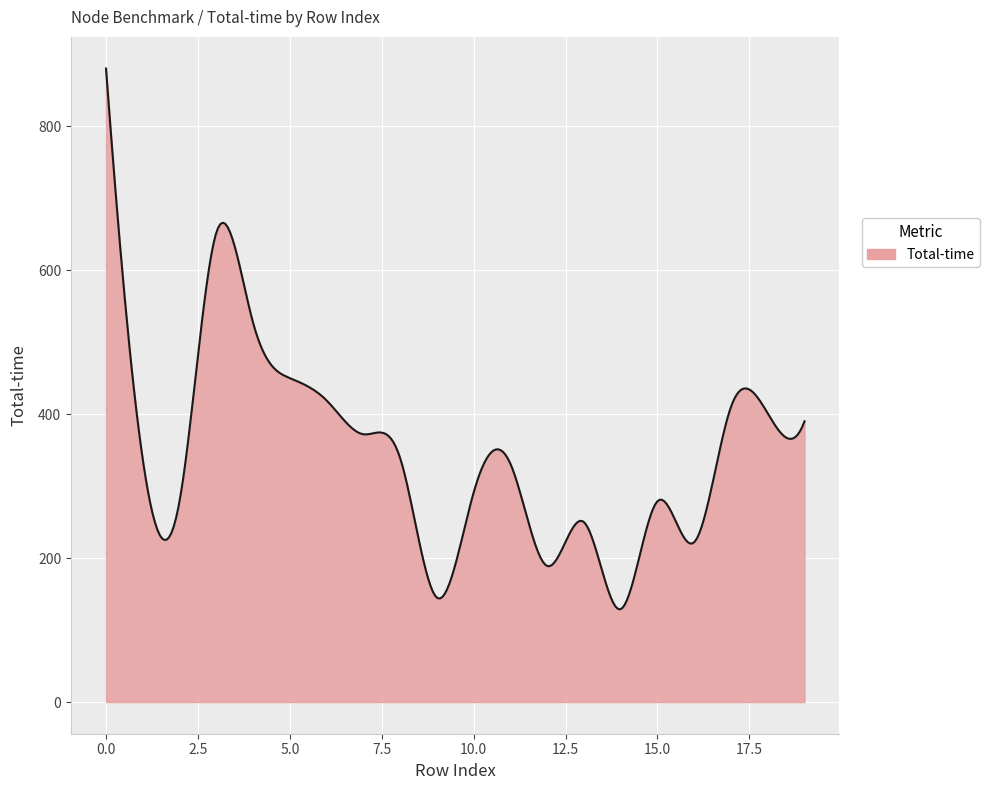

True or false: the data has more than 0 interior local peaks.

True